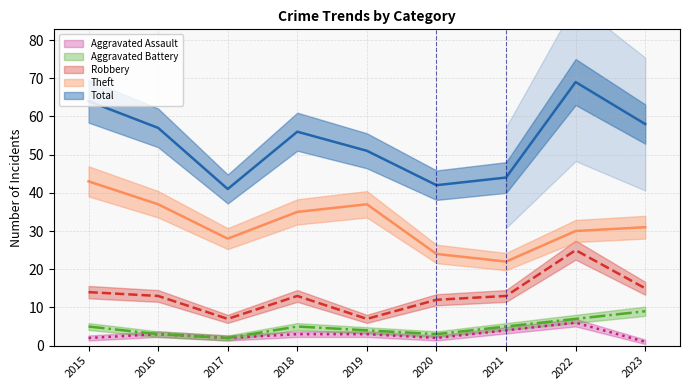

Which series changed the most between 2019 and 2020?

Theft